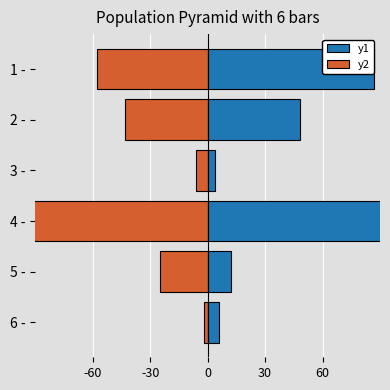

What position from the left is 1 -?

1